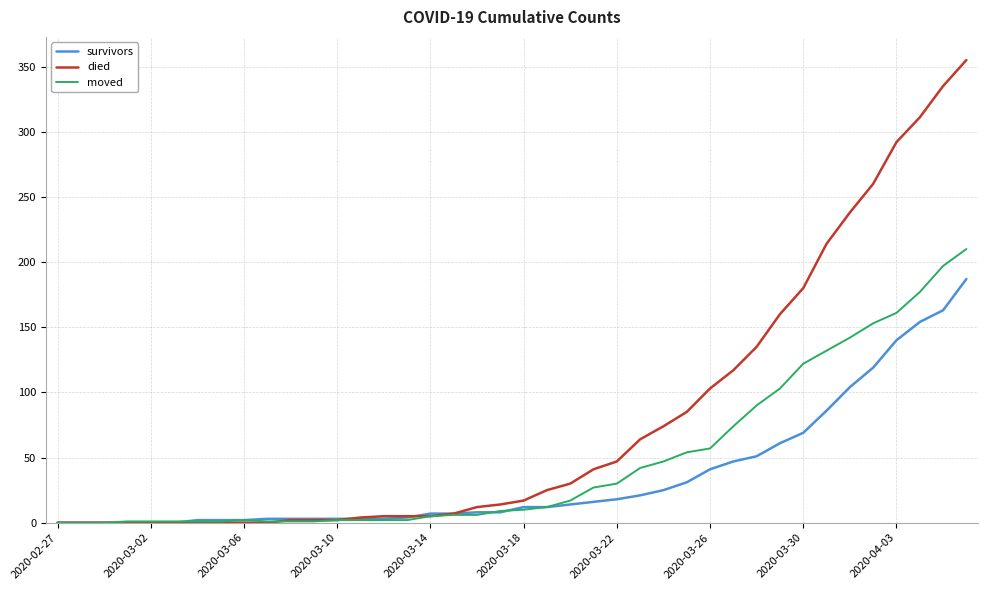

Rank the series by their maximum value, from highest to lowest.

died, moved, survivors